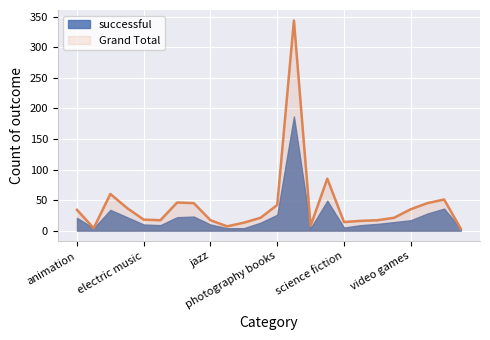

Read the Grand Total value at world music.

3